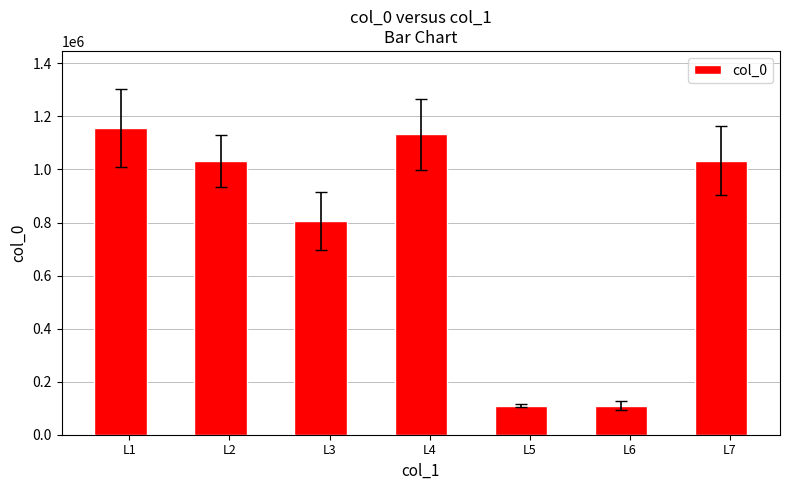

What is the smallest value displayed?

109335